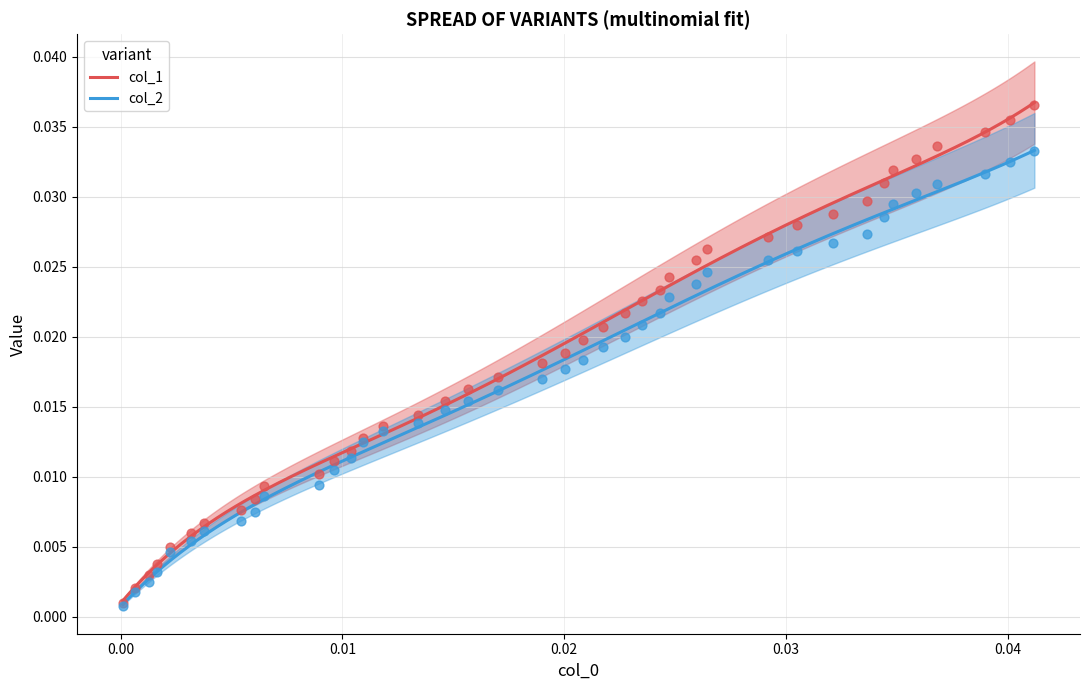

At how many categories does at least one series exceed 0?

40